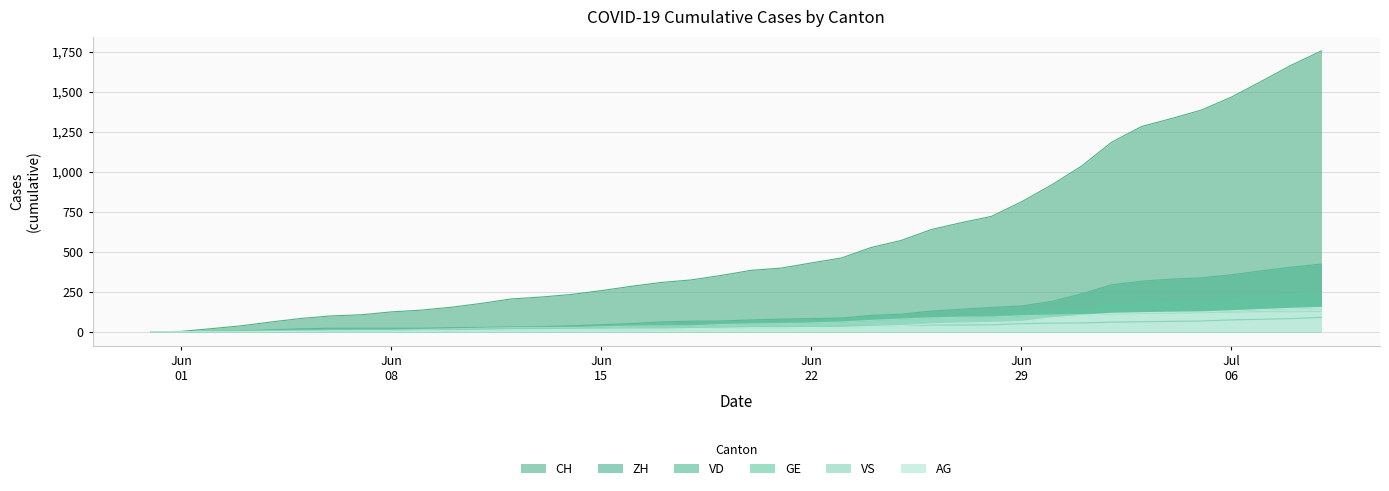

What is the approximate value of VS at 2020-06-25?

80